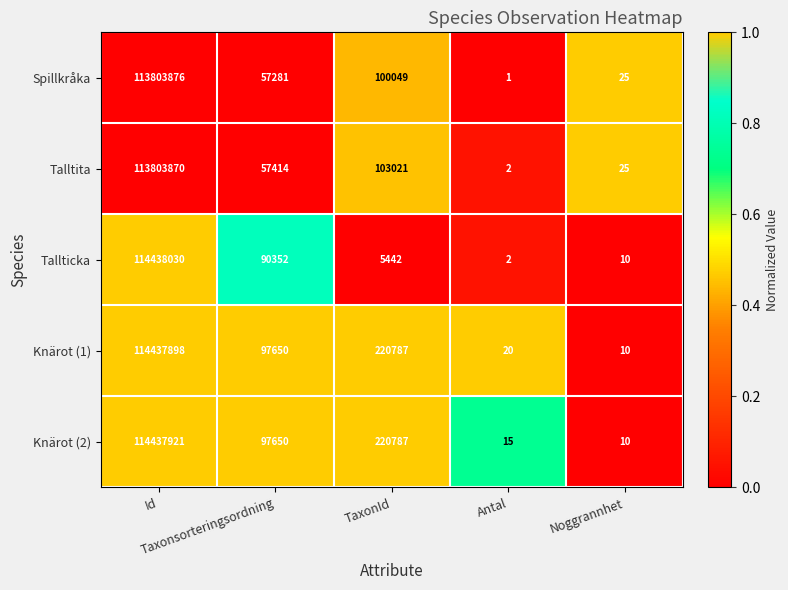

What is the greatest value displayed?

114438030